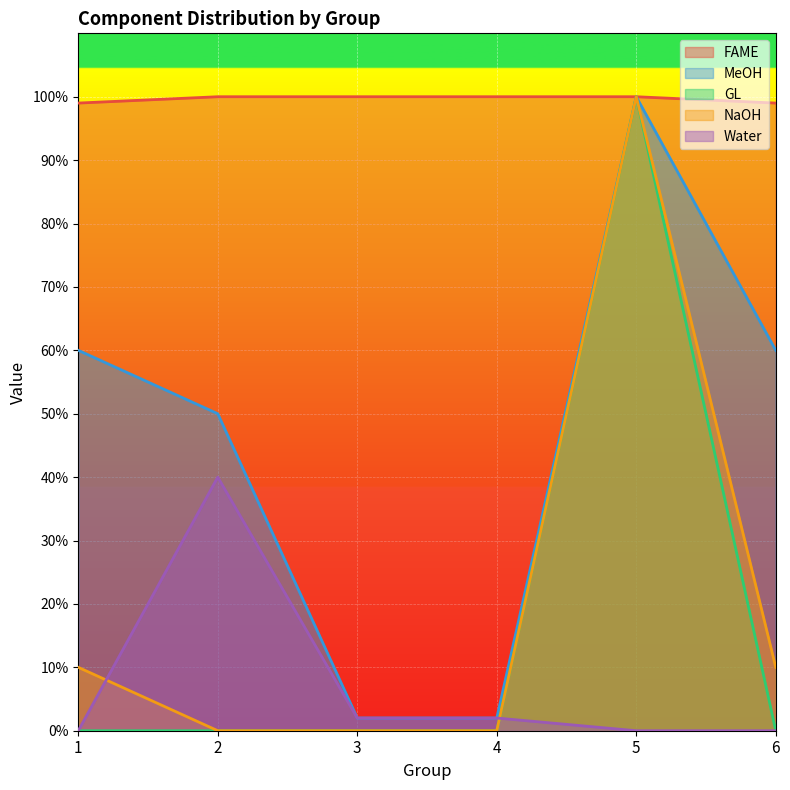

What are all the series names shown in the legend?

FAME, MeOH, GL, NaOH, Water